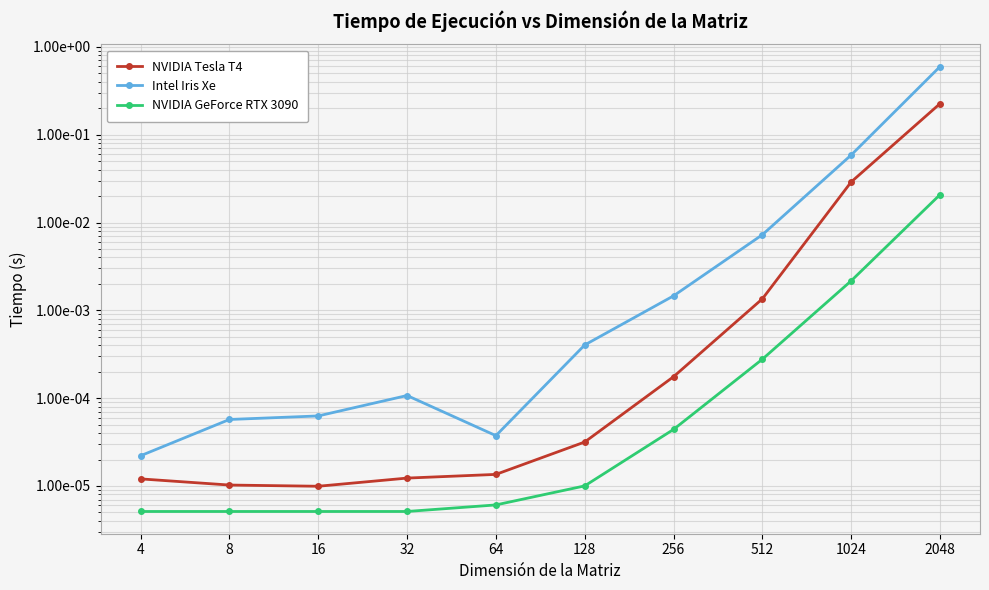

Reading right to left, transcribe all the data shown in this chart.

NVIDIA Tesla T4: 2048=0.2	1024=0.0	512=0.0	256=0.0	128=0.0	64=0.0	32=0.0	16=0.0	8=0.0	4=0.0
Intel Iris Xe: 2048=0.6	1024=0.1	512=0.0	256=0.0	128=0.0	64=0.0	32=0.0	16=0.0	8=0.0	4=0.0
NVIDIA GeForce RTX 3090: 2048=0.0	1024=0.0	512=0.0	256=0.0	128=0.0	64=0.0	32=0.0	16=0.0	8=0.0	4=0.0